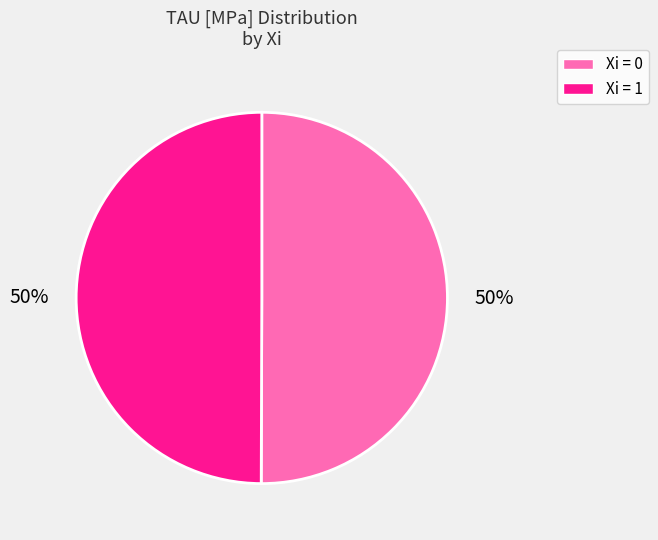

To the nearest percent, what is the average slice percentage?

50%